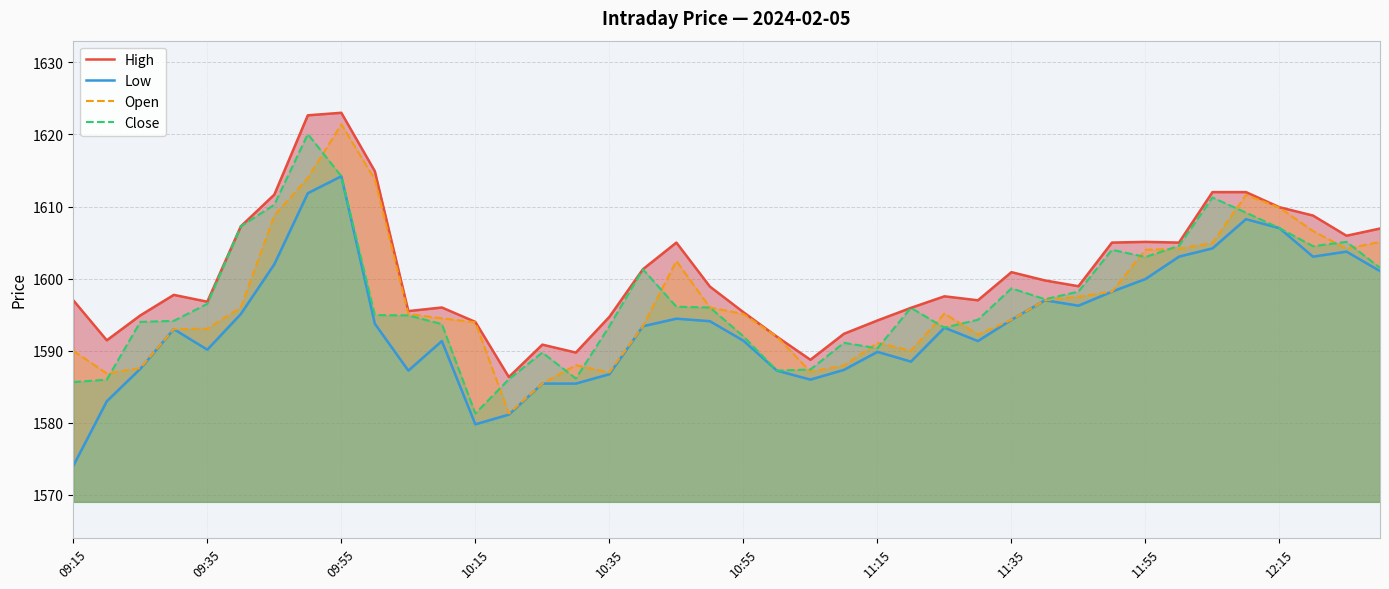

Rank the series by their maximum value, from lowest to highest.

Low, Close, Open, High